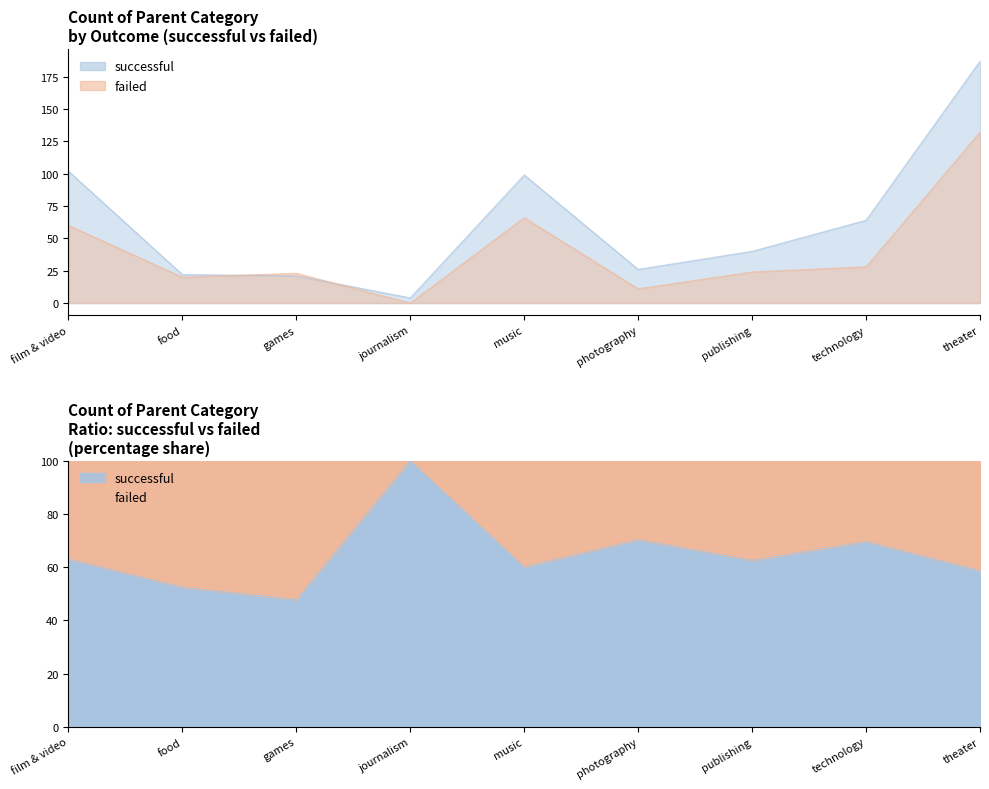

In successful, how many points are higher than both neighbors (excluding endpoints)?

1